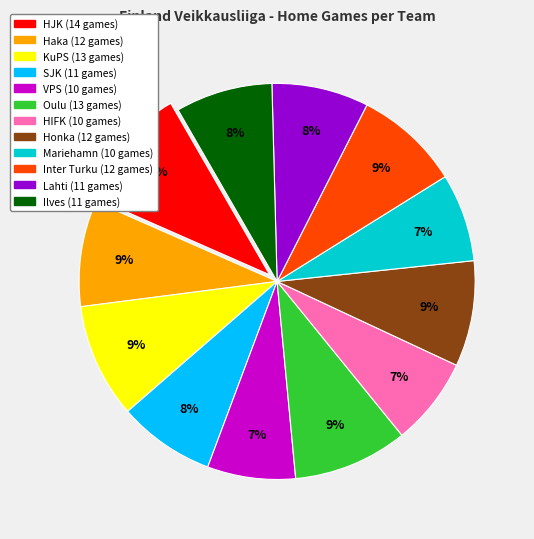

The HJK slice represents 10% of the pie. True or false?

True